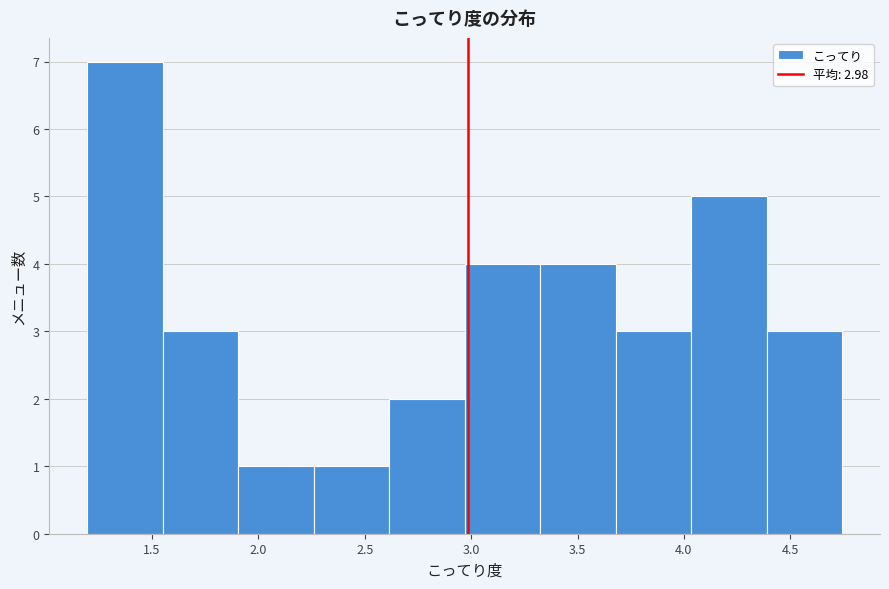

Over which range of the x-axis is the bar tallest?

1.20 to 1.55